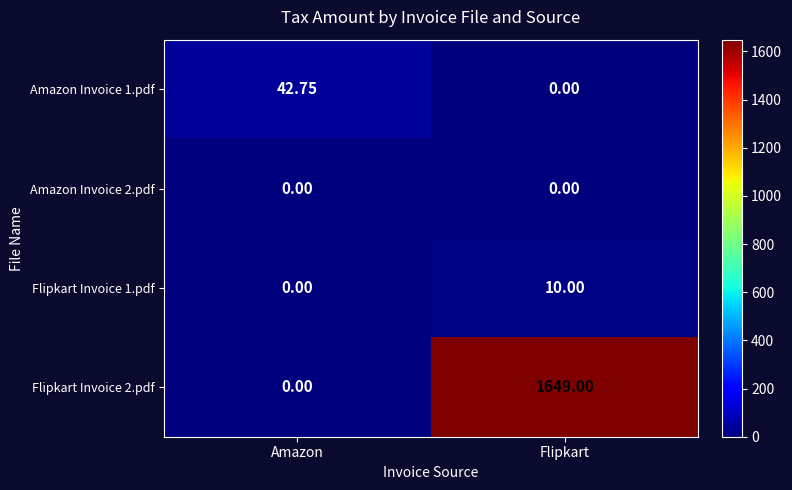

How many distinct data groups are displayed?

4